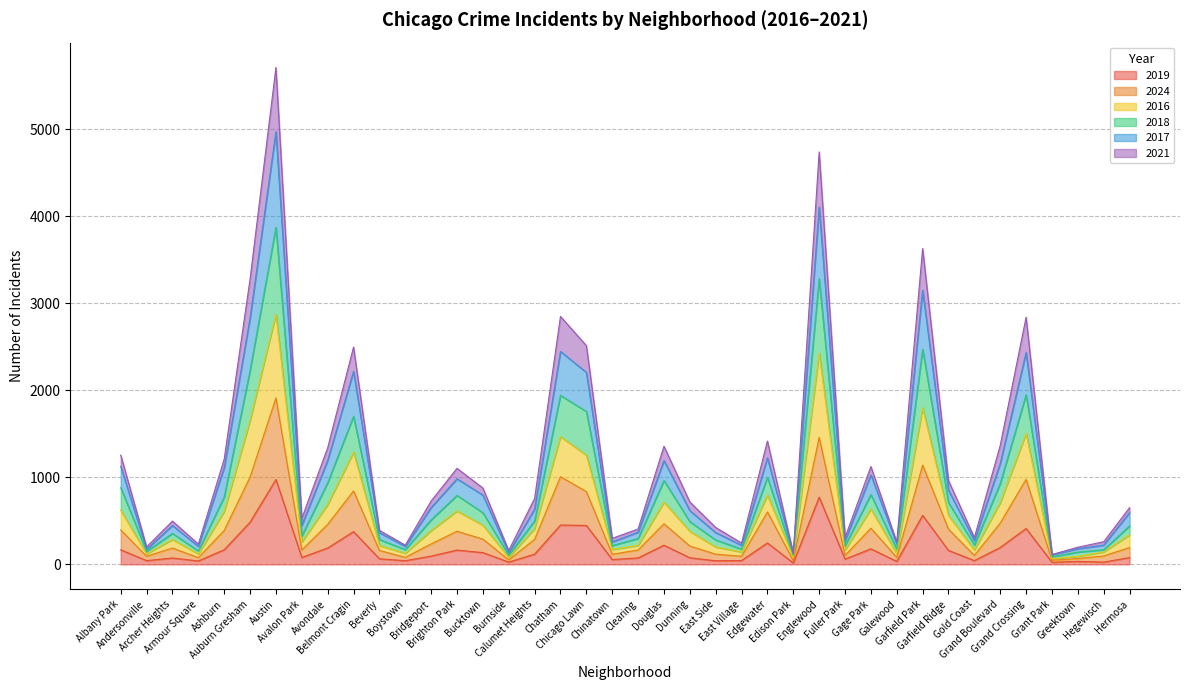

True or false: 2019 and 2016 cross at least once.

False